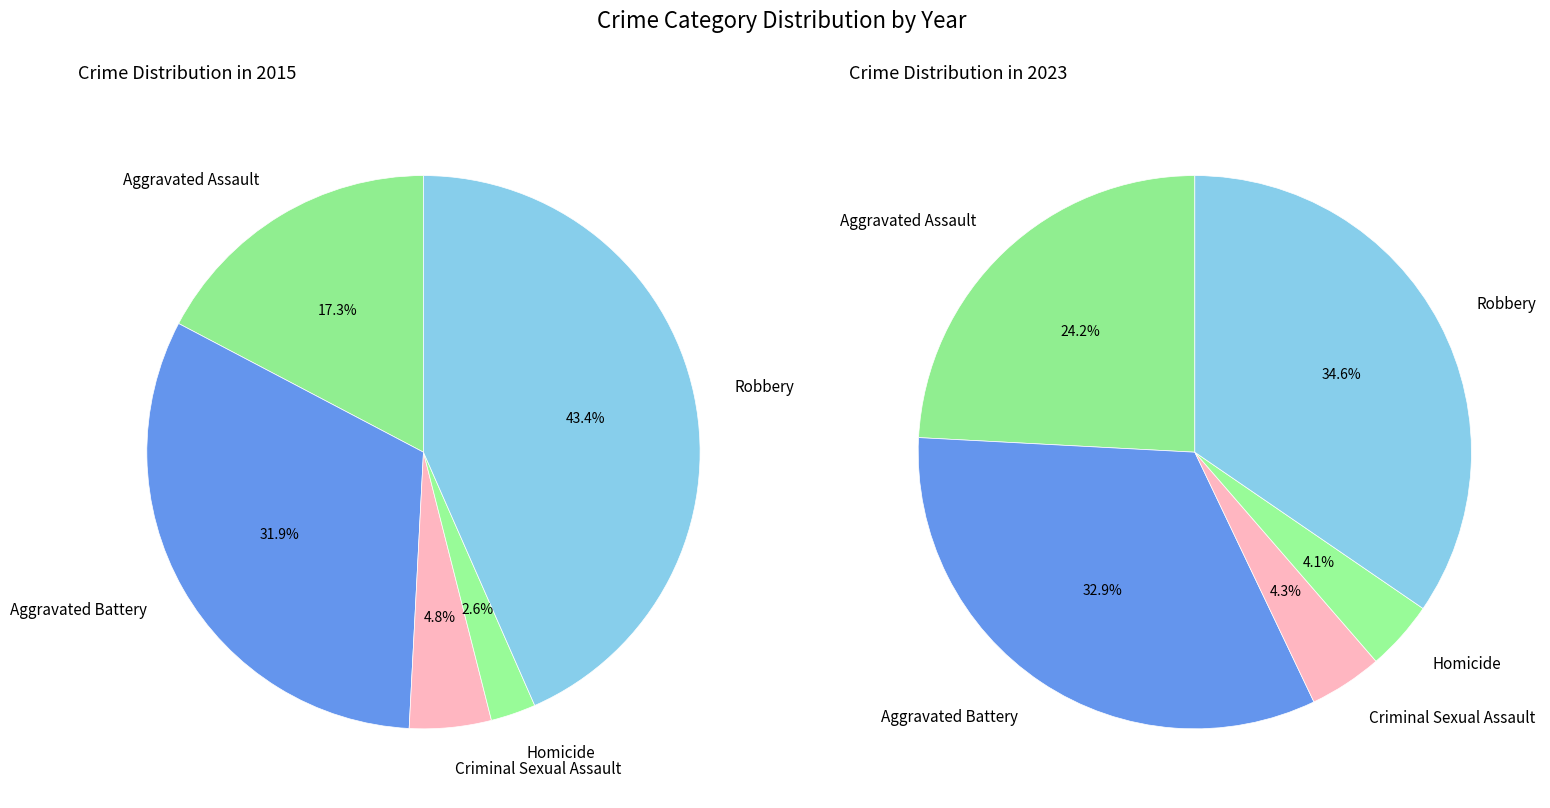

Does 3 represent more than half of the total?

No